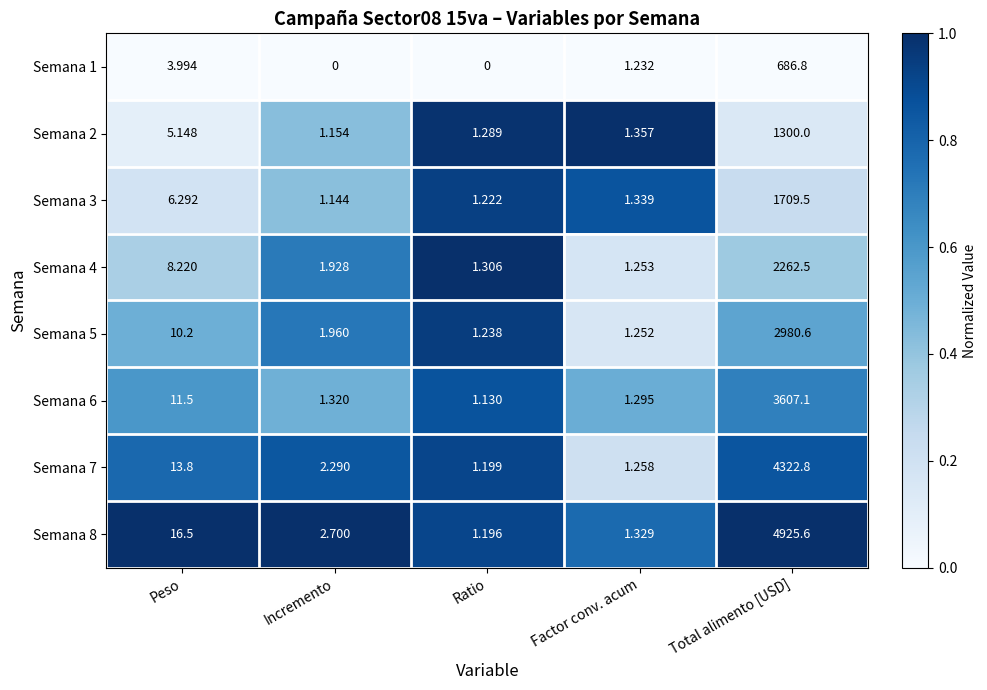

At which label does Semana 1 first exceed 1?

Peso